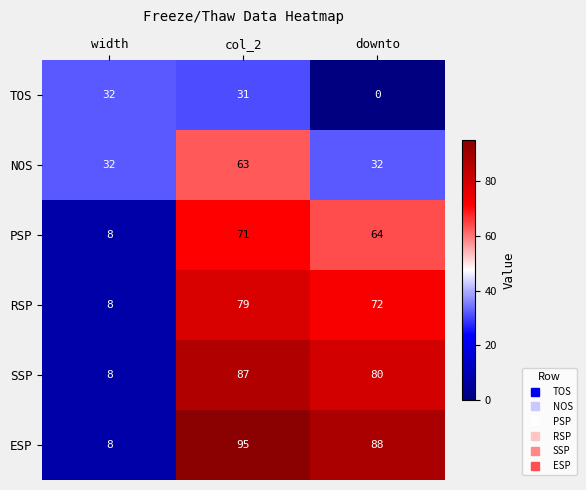

List the series in order of their peak value, lowest first.

TOS, NOS, PSP, RSP, SSP, ESP